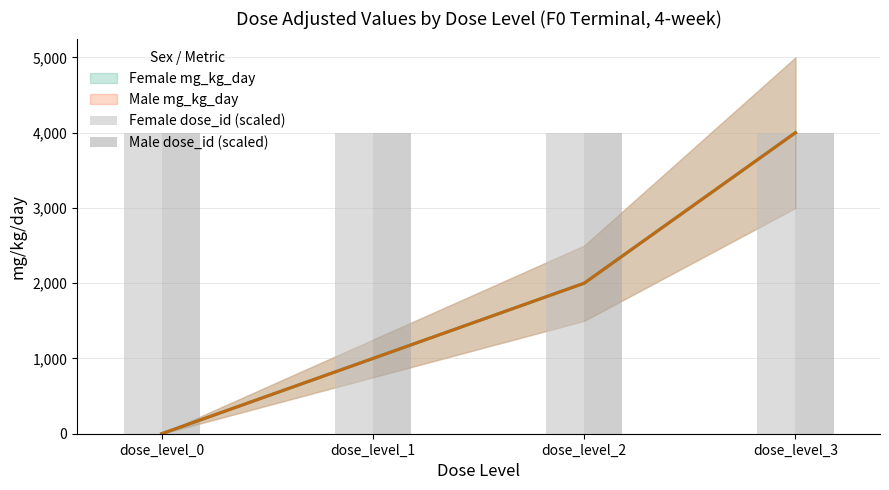

What is the average value of the Male dose_id (scaled) series?

3999.7